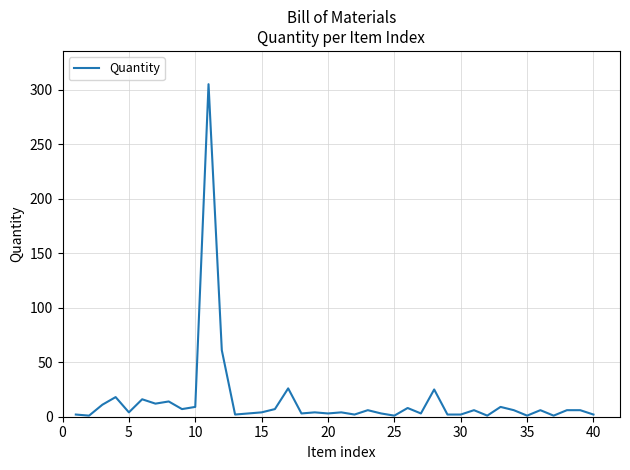

Does the chart have visible grid lines?

Yes